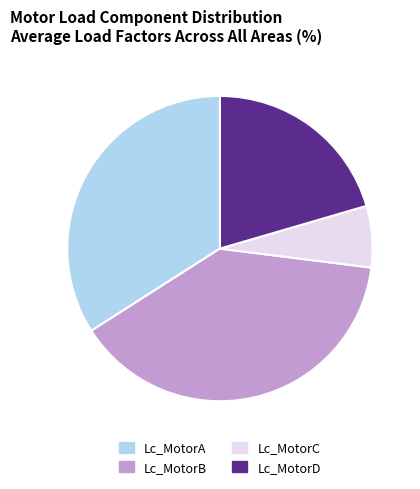

Which has a higher value, Lc_MotorC or Lc_MotorA?

Lc_MotorA